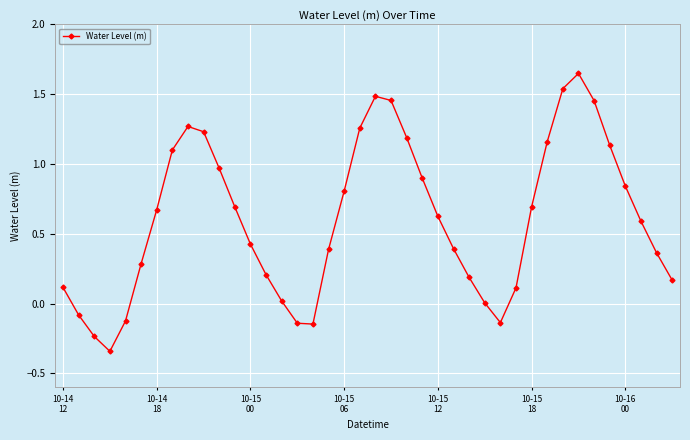

What is the sum of all values?

24.2